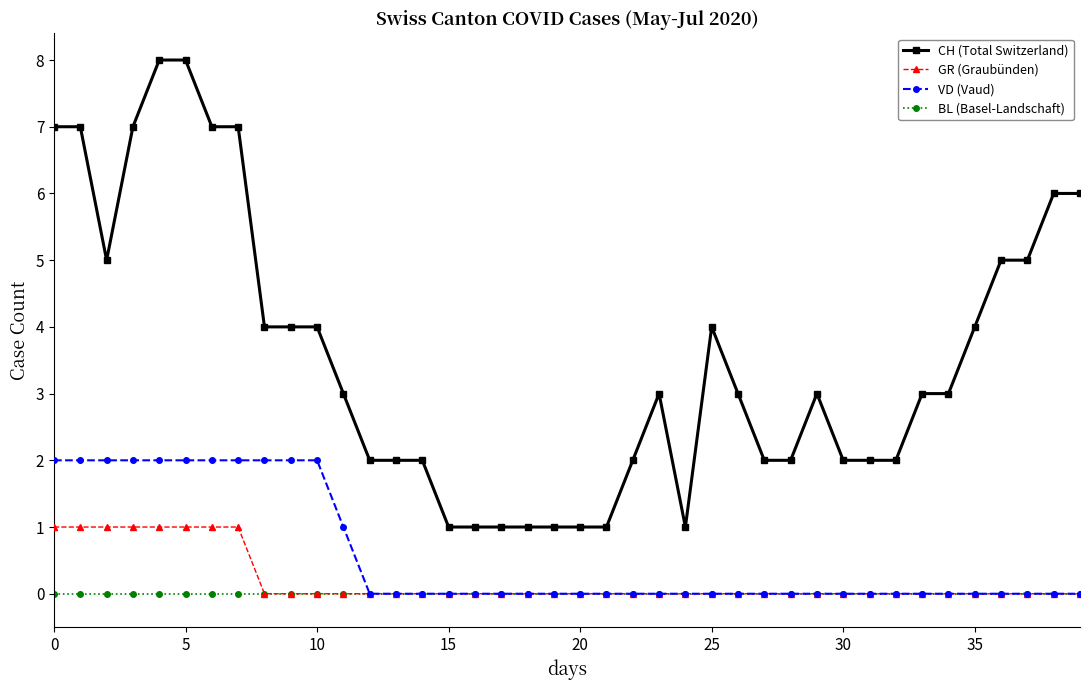

Which series has the largest total across all categories?

CH (Total Switzerland)